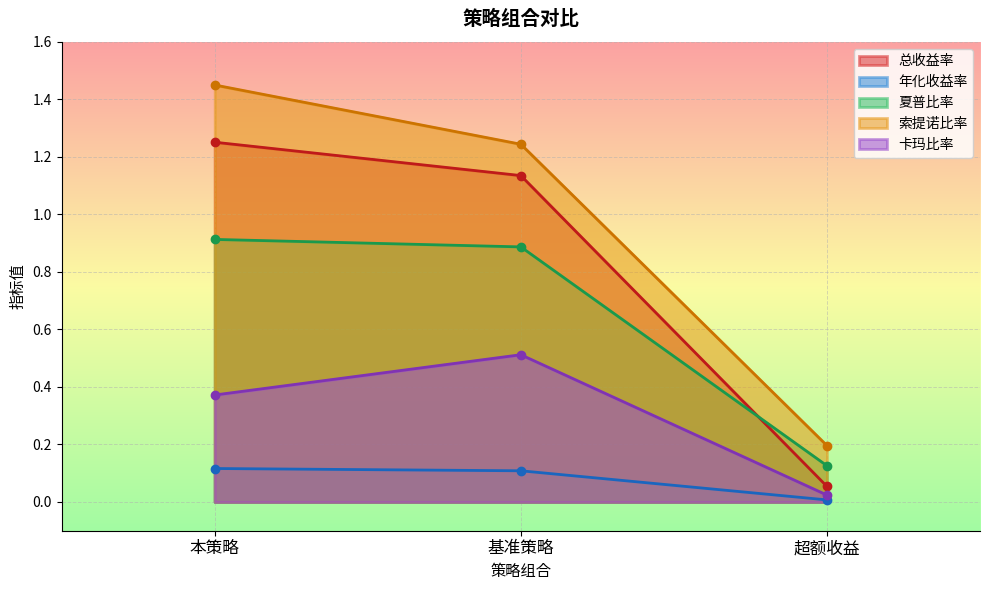

At which category is the sum across all series the highest?

本策略